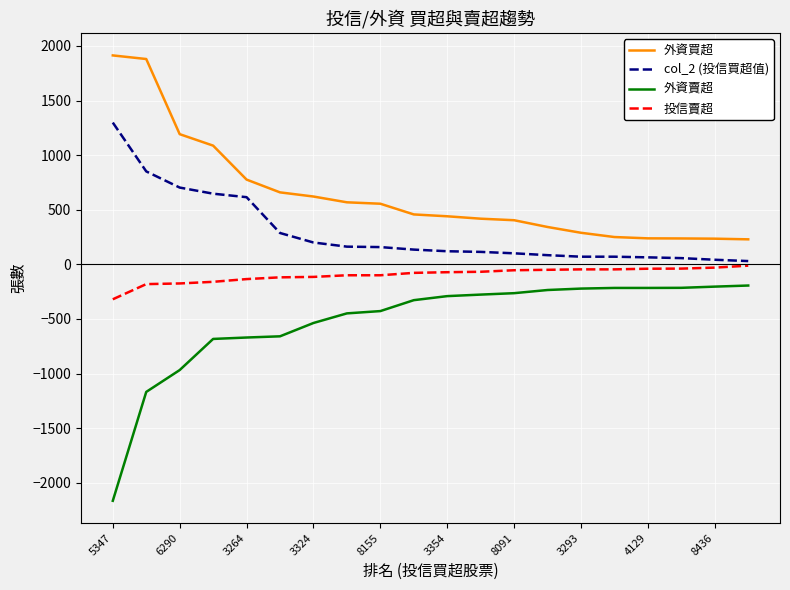

True or false: col_2 (投信買超值) and 外資買超 intersect in this chart.

False